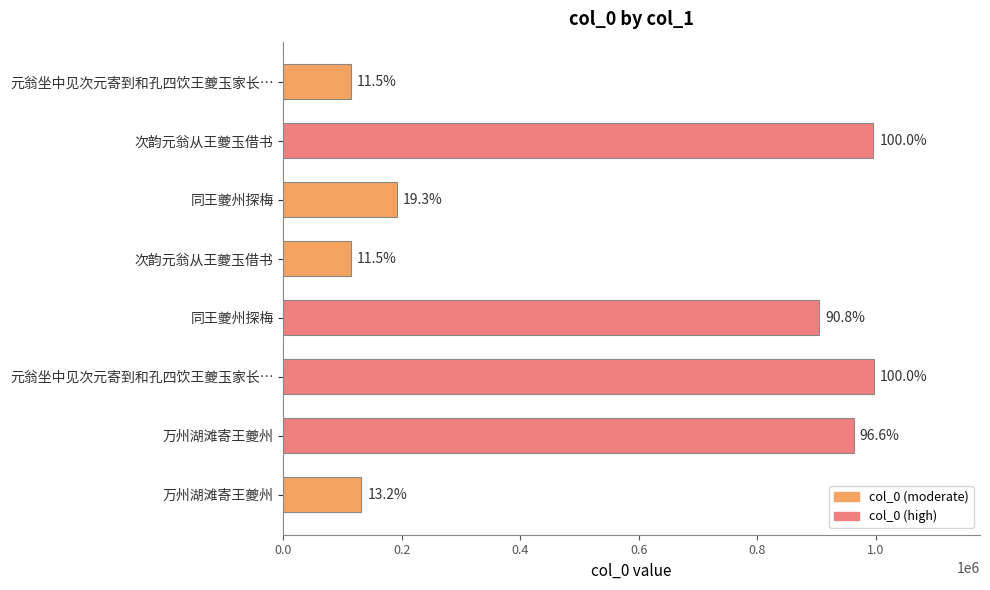

How many bars are there in total?

8